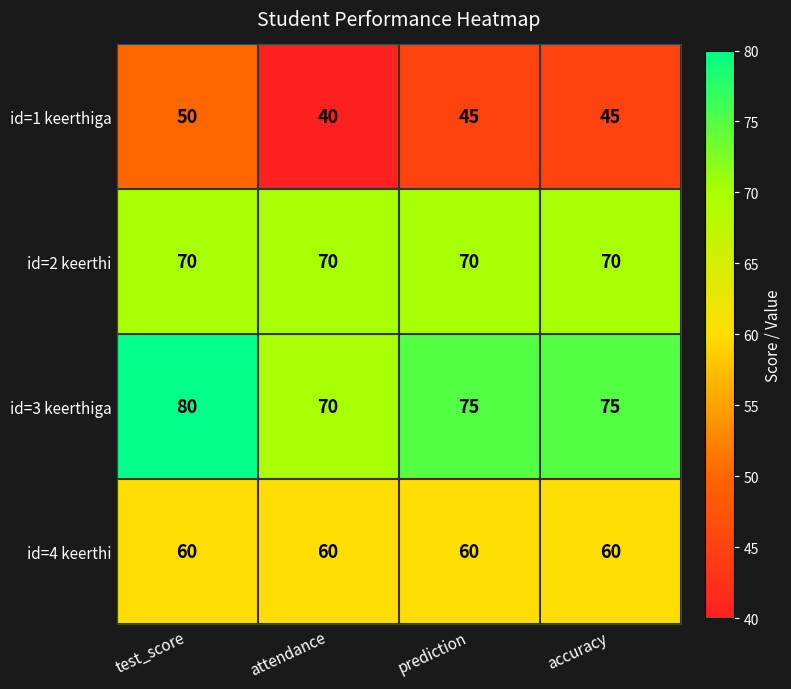

Is it true that id=2 keerthi equals 70 at accuracy?

True